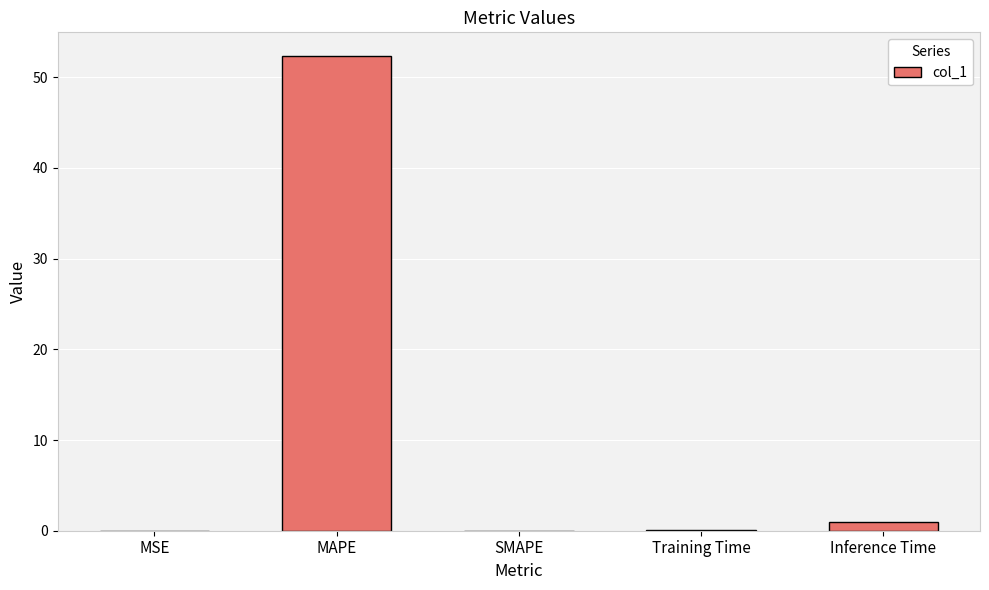

What is the approximate value at MAPE?

52.3